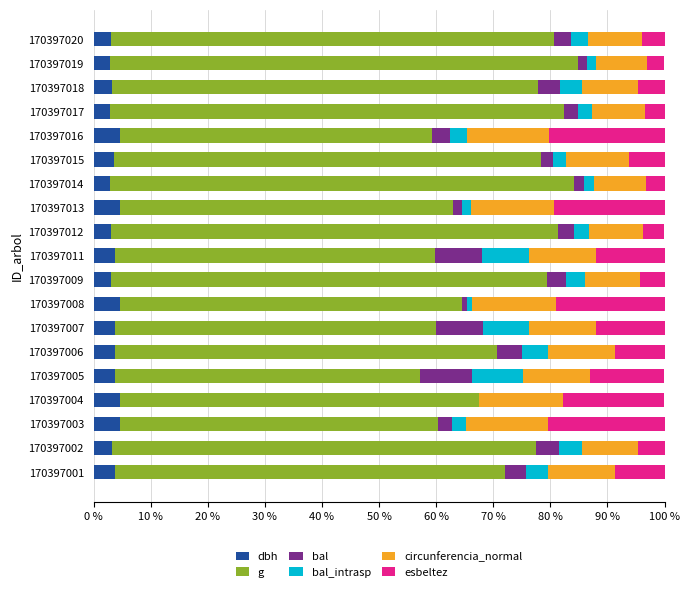

What is the total value across all series at 170397020?

100.0